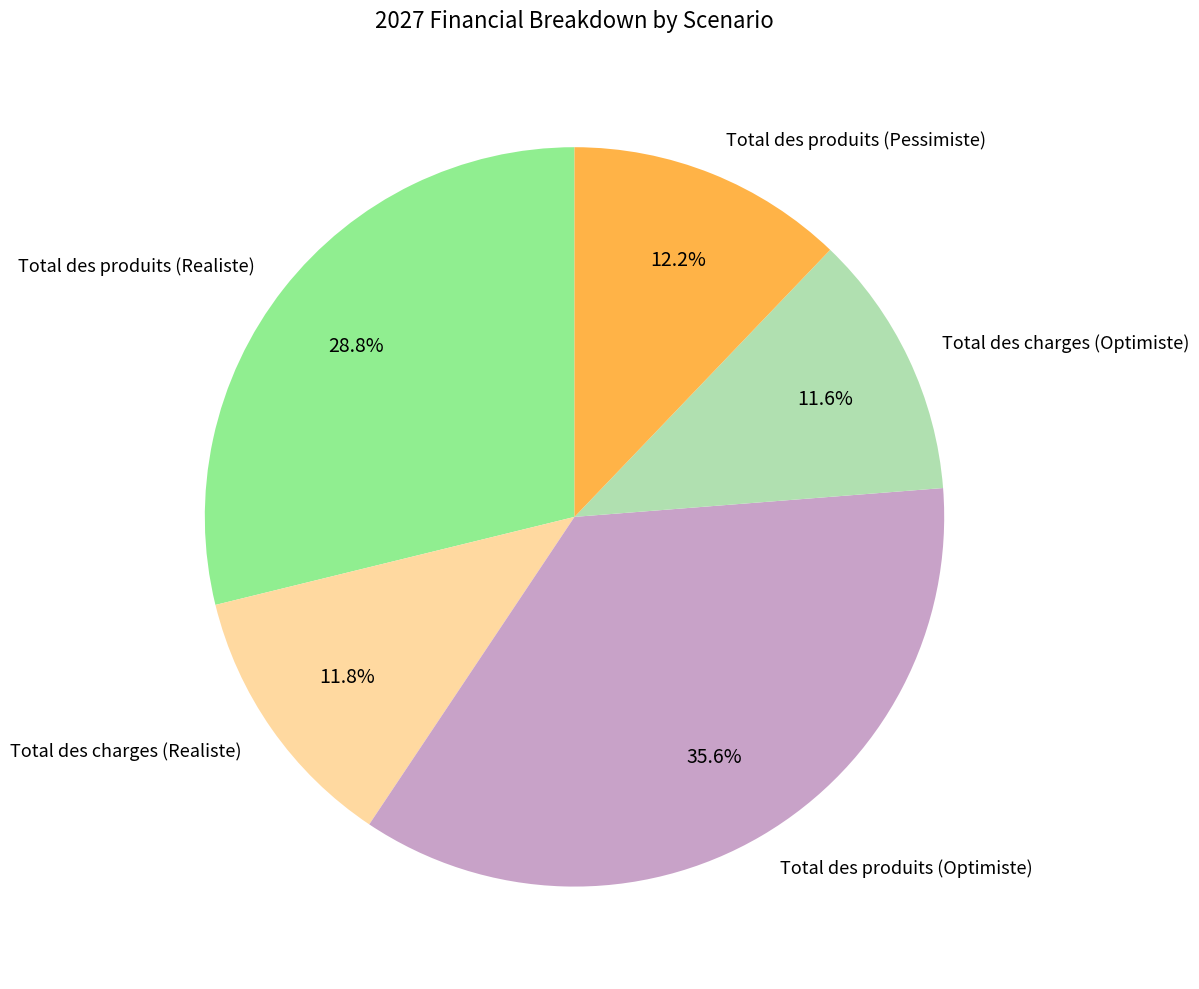

Count the number of slices in the pie.

5